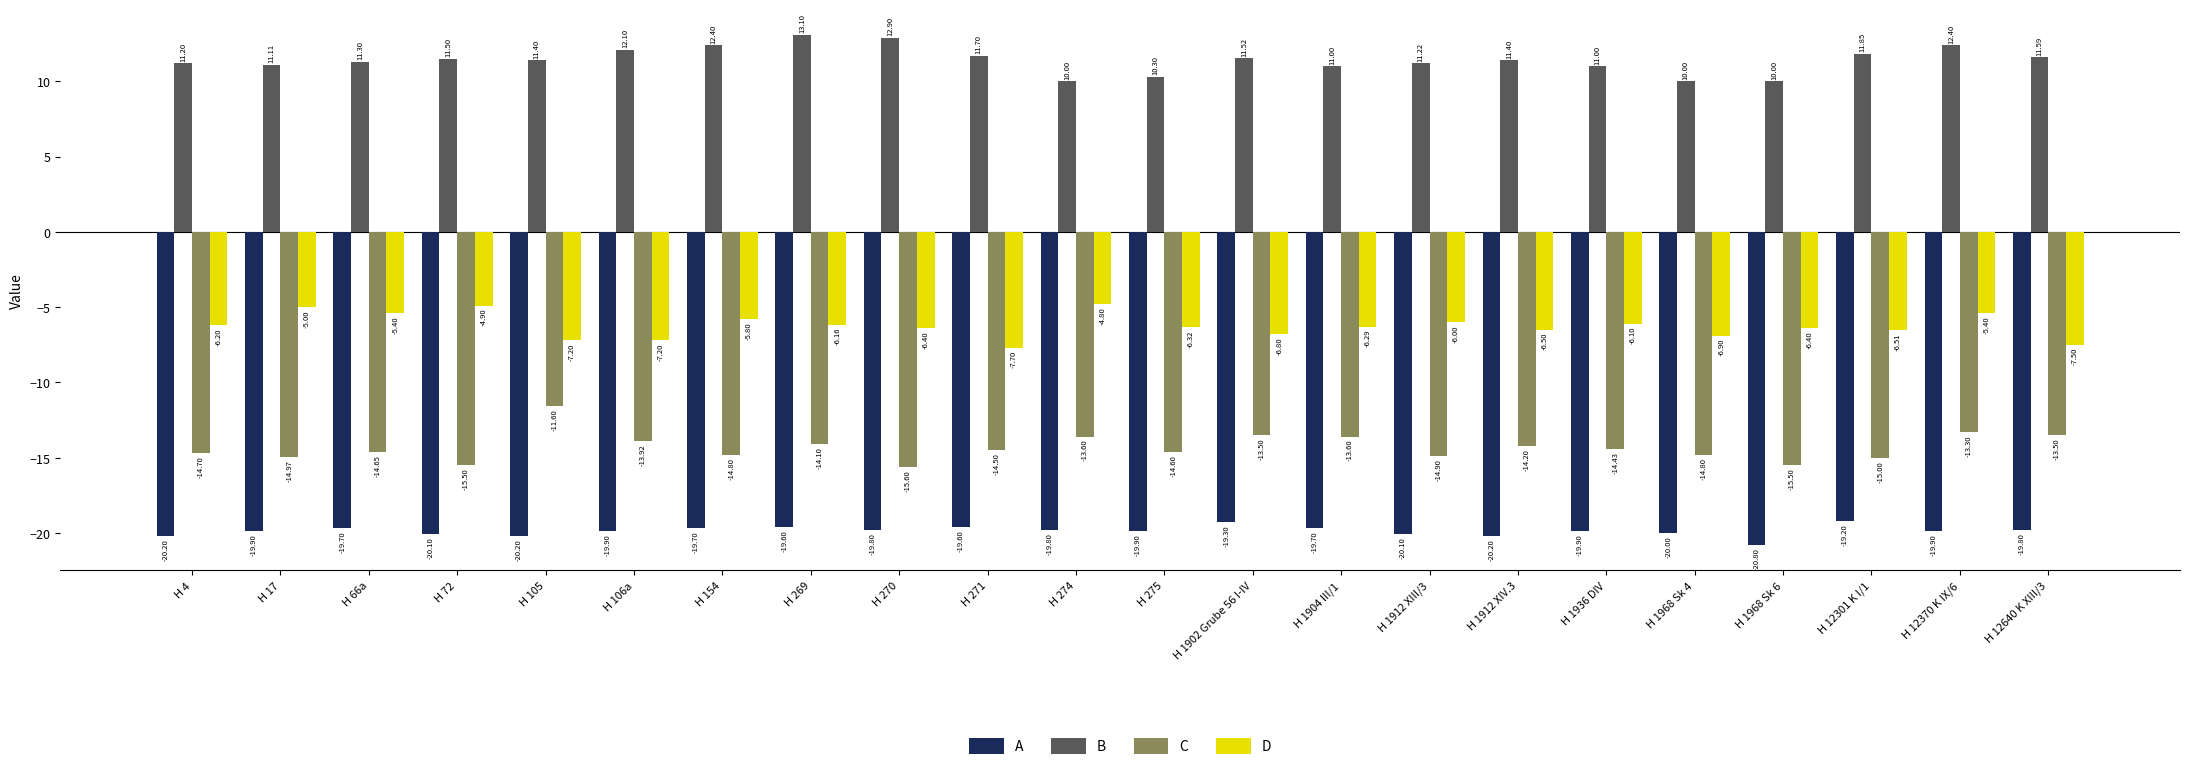

True or false: B has a value of 11.4 at H 1912 XIV.3.

True